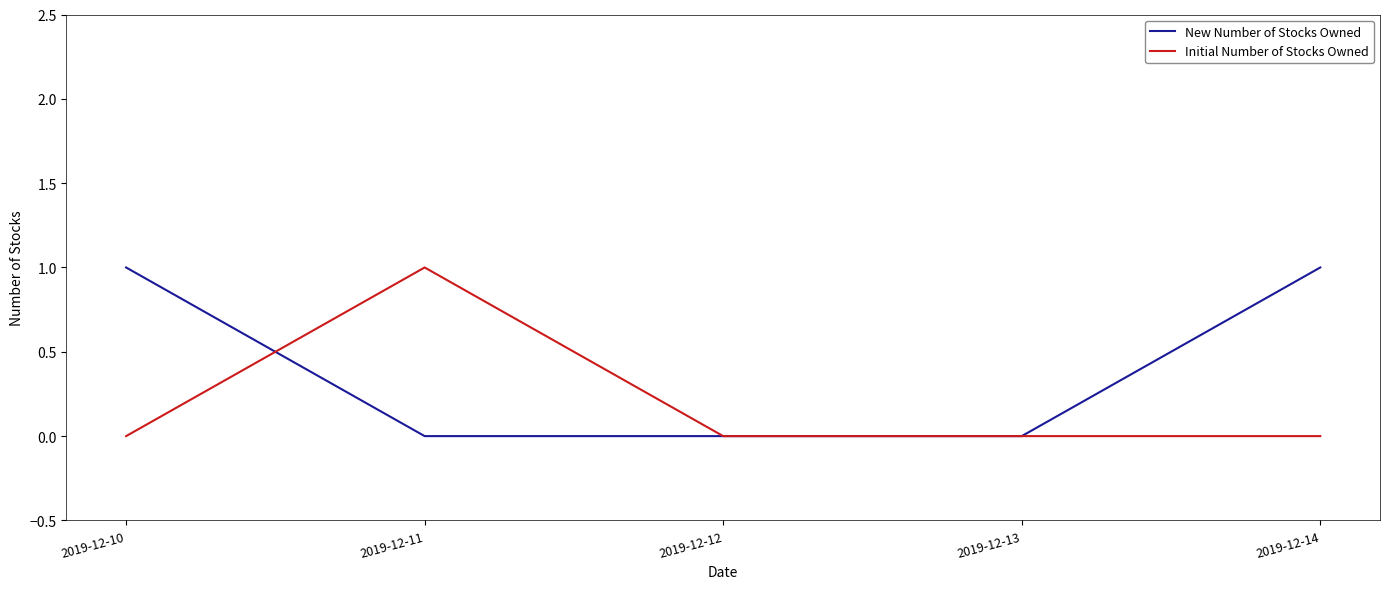

What is the difference between the second highest and second lowest values in the New Number of Stocks Owned series?

1